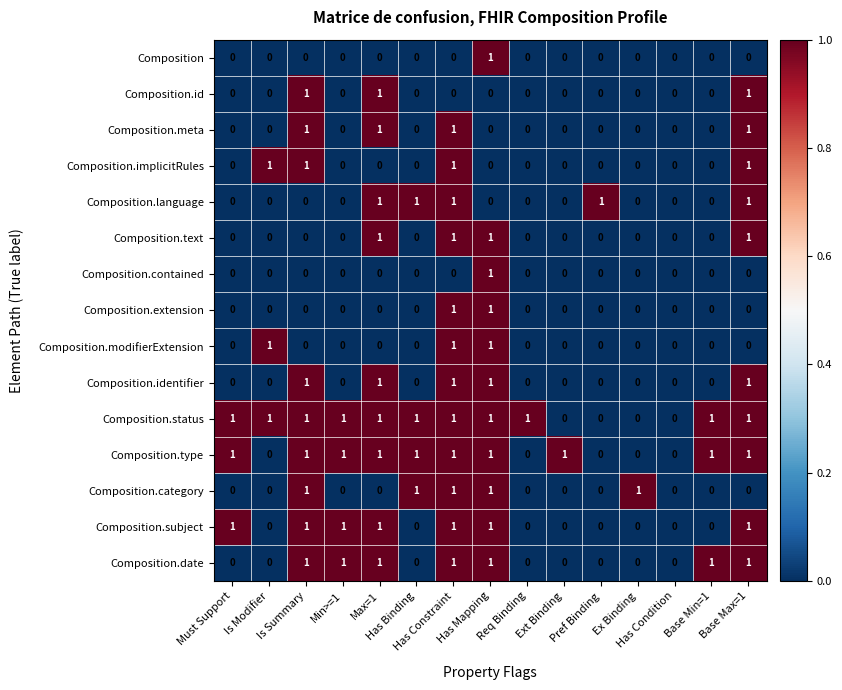

How many Composition.date values are between 0 and 1?

15